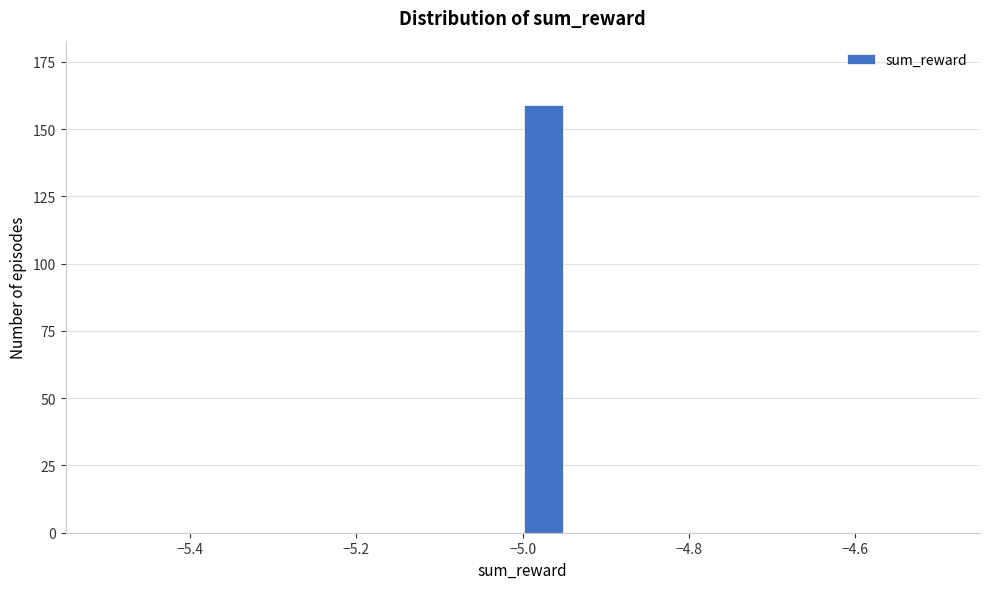

Around what value on the x-axis is the tallest bar? Give the approximate position of its centre, as read against the axis.

-4.98